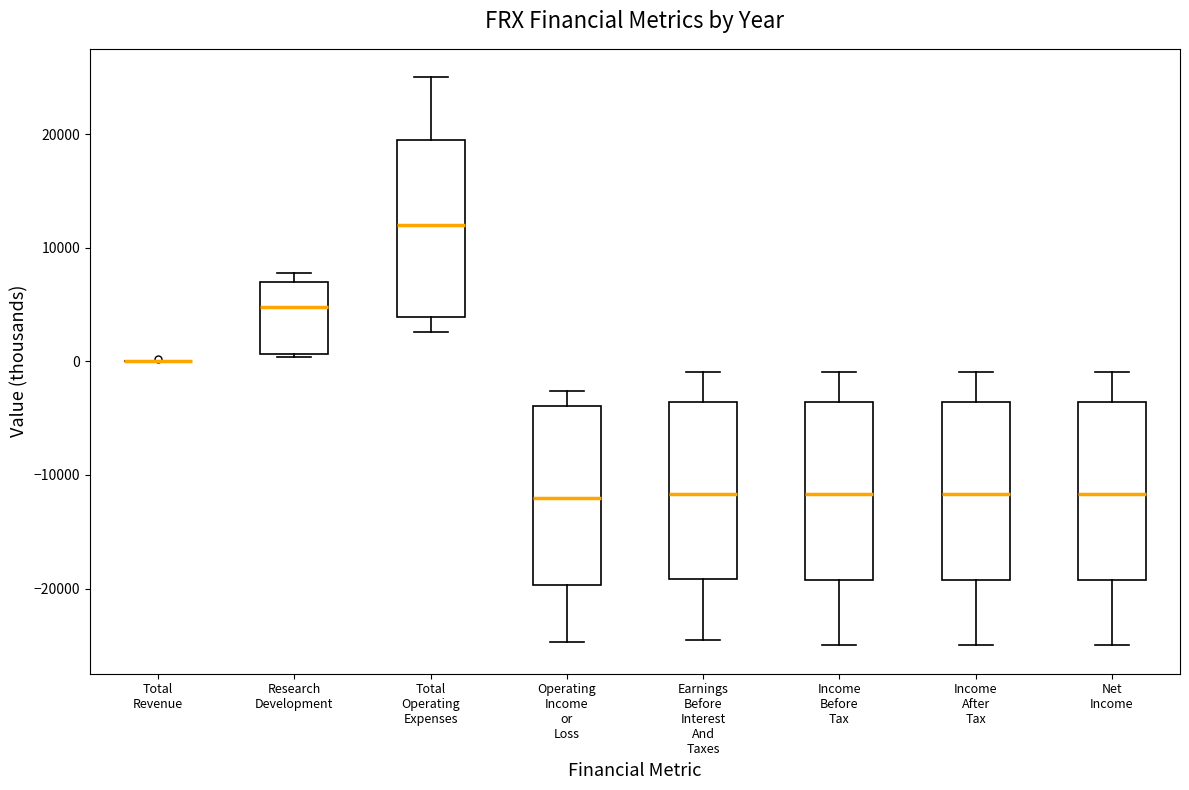

Reading left to right, transcribe this box plot: for each box, give where its median line is, the range the box spans, and where its two whiskers end, as read against the y-axis. The values are not printed on the chart, so give them approximately, as read against the axis.

Total Revenue: box collapsed to a line at 0, whiskers 0 to 0
Research Development: median 5000, box 1000 to 7000, whiskers 0 to 8000
Total Operating Expenses: median 12000, box 4000 to 19000, whiskers 3000 to 25000
Operating Income or Loss: median -12000, box -20000 to -4000, whiskers -25000 to -3000
Earnings Before Interest And Taxes: median -12000, box -19000 to -4000, whiskers -24000 to -1000
Income Before Tax: median -12000, box -19000 to -4000, whiskers -25000 to -1000
Income After Tax: median -12000, box -19000 to -4000, whiskers -25000 to -1000
Net Income: median -12000, box -19000 to -4000, whiskers -25000 to -1000